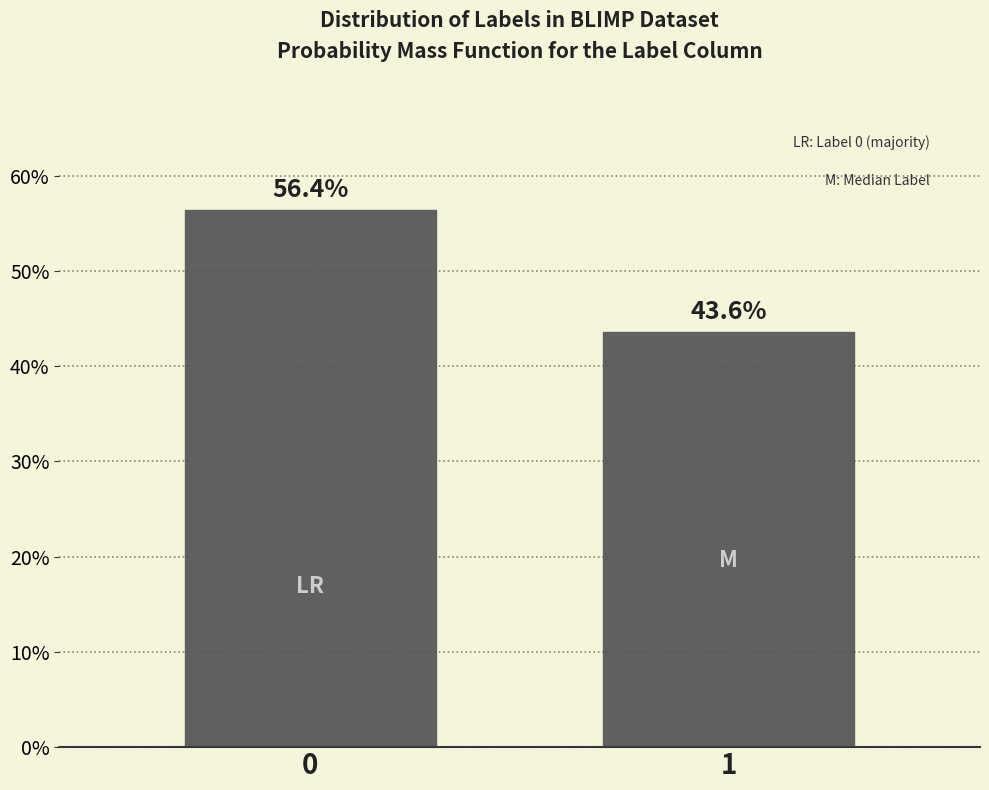

Reading right to left, list all the values displayed in this chart.

43.6	56.4